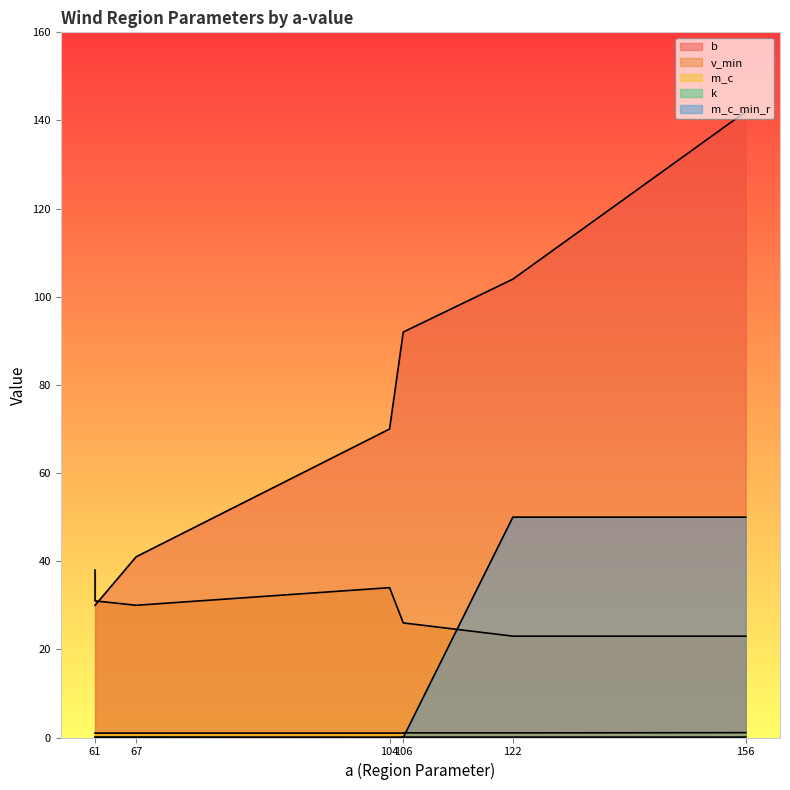

True or false: v_min and k intersect in this chart.

False